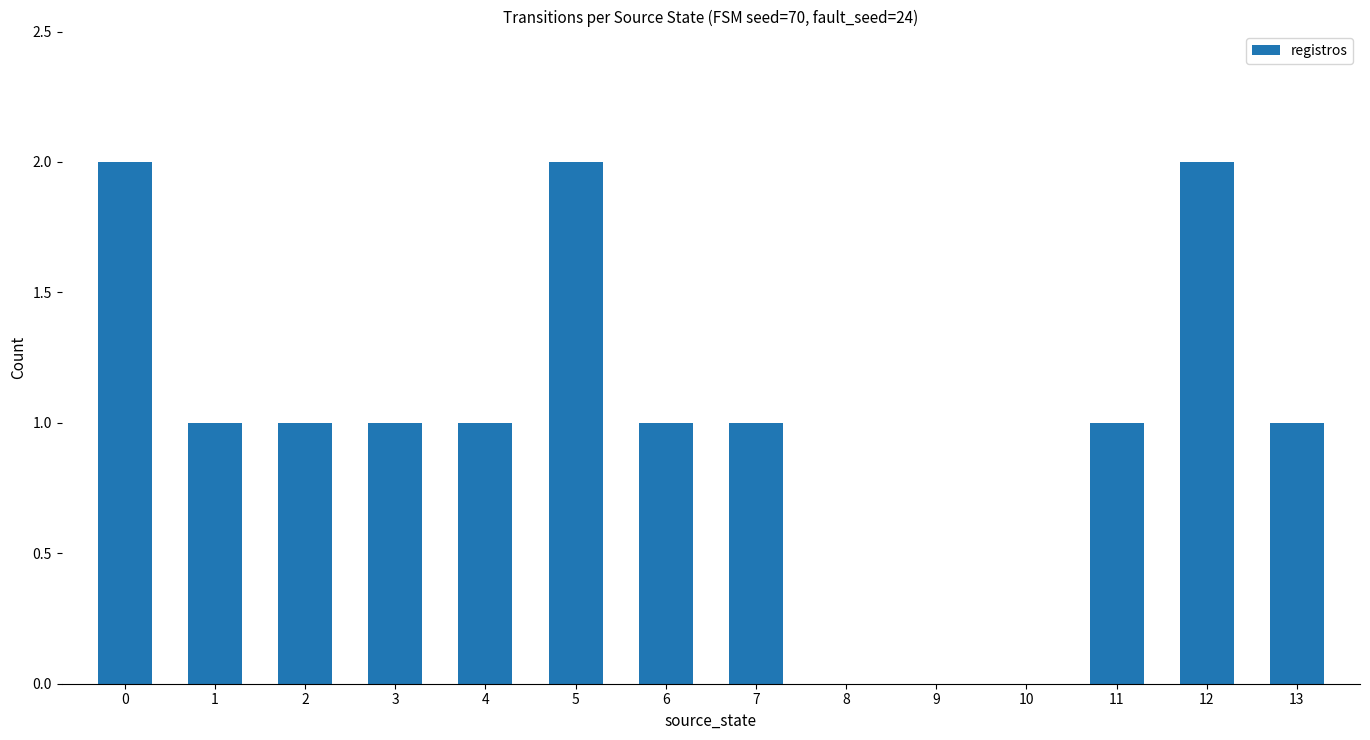

What is the maximum value shown in the chart?

2